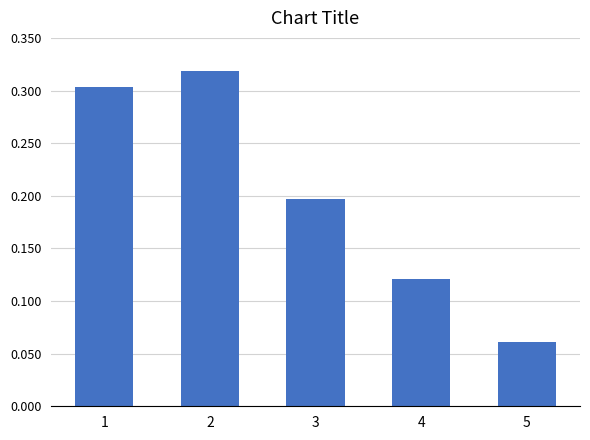

List the labels in order of value, smallest first.

5, 4, 3, 1, 2